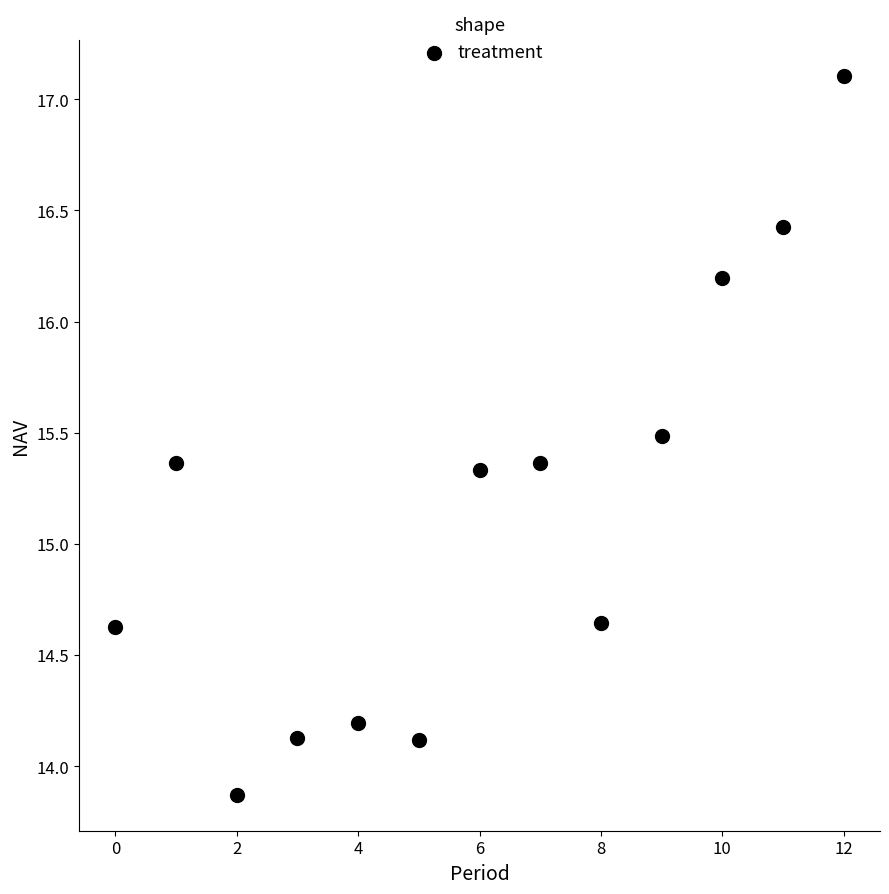

What is the range of Y values (max minus min)?

3.2